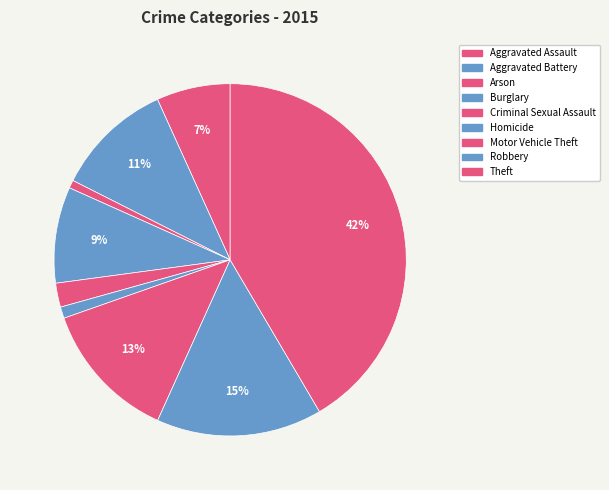

How many segments does this pie chart have?

9